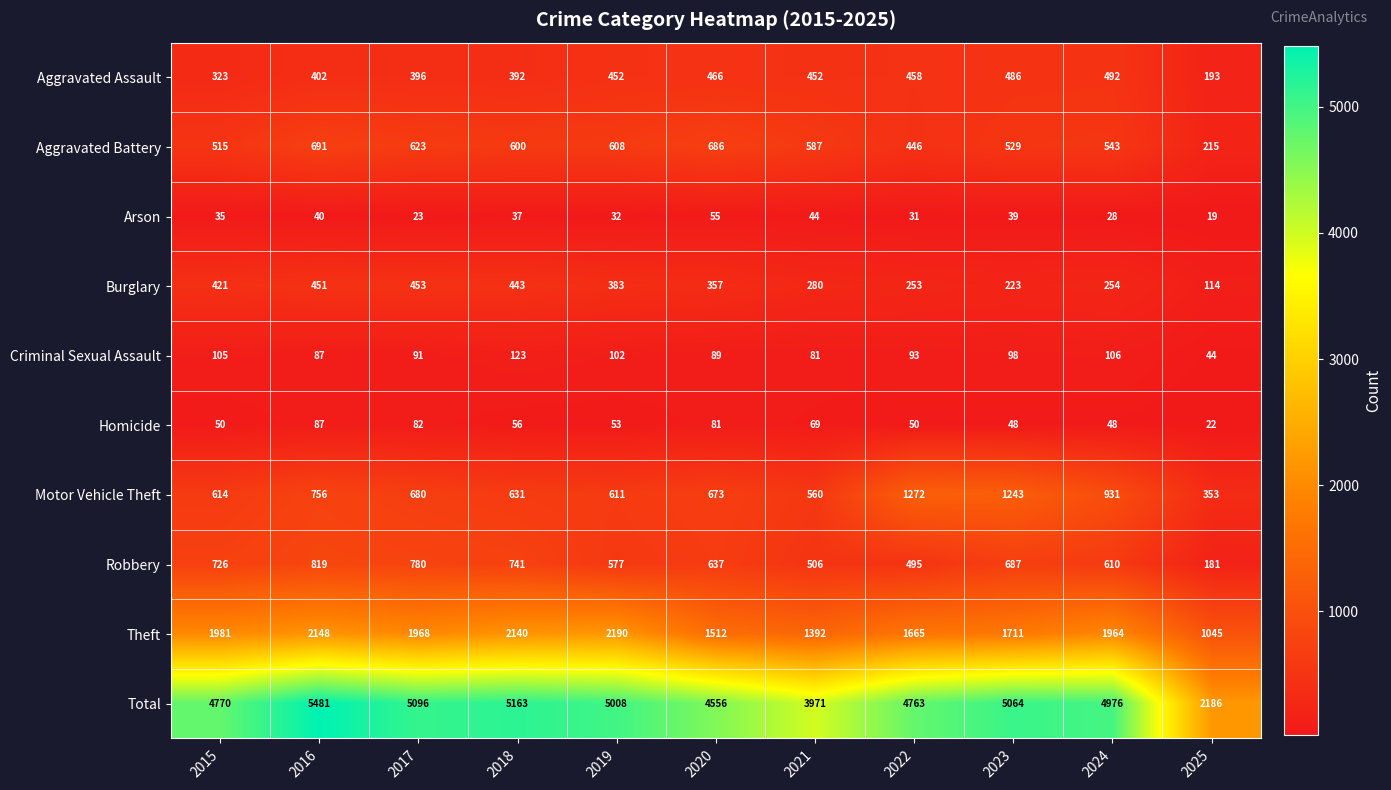

What is the difference between the maximum and minimum values in the Total series?

3295